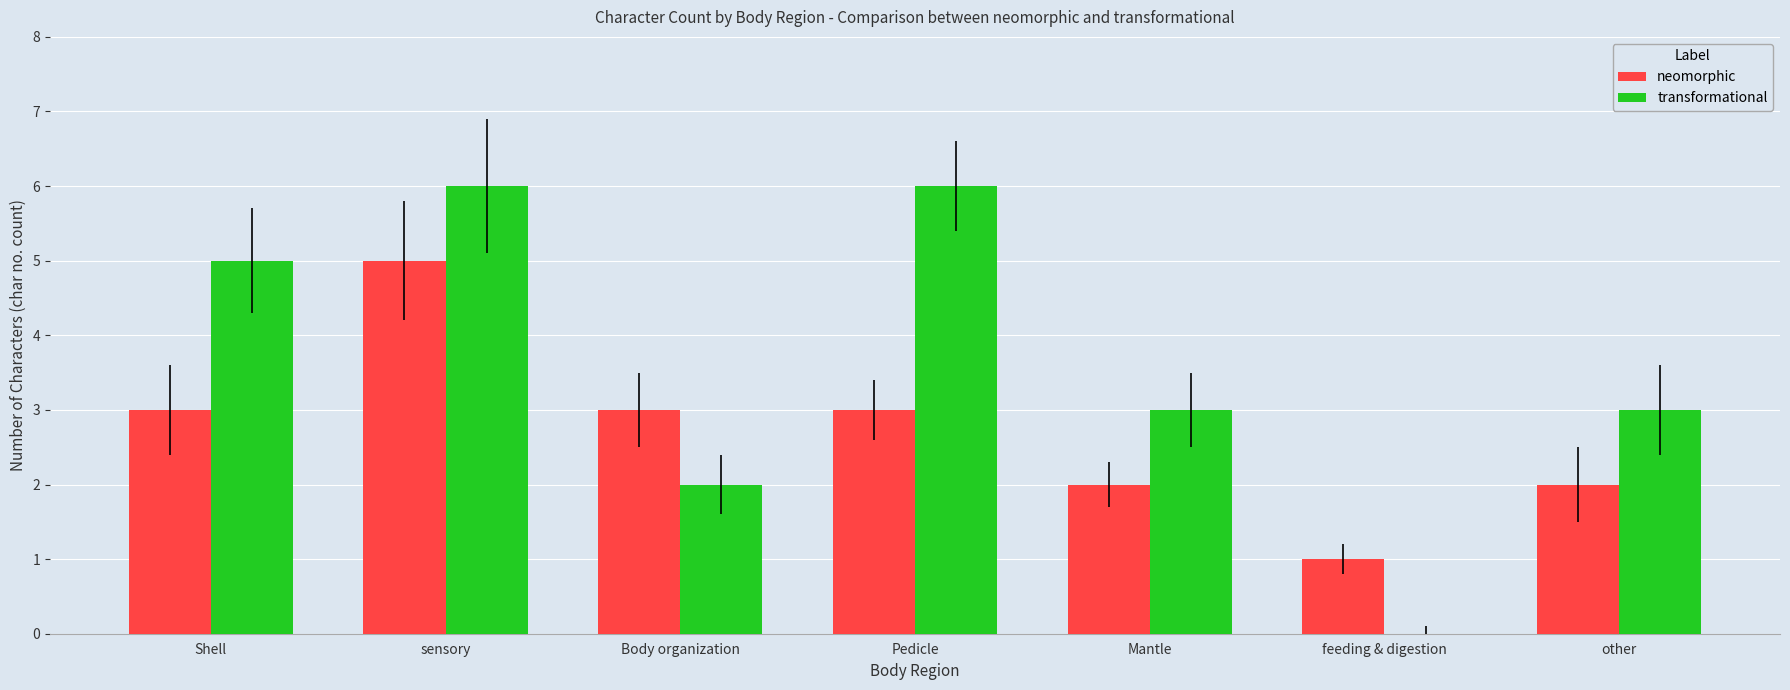

Read the neomorphic value at feeding & digestion.

1